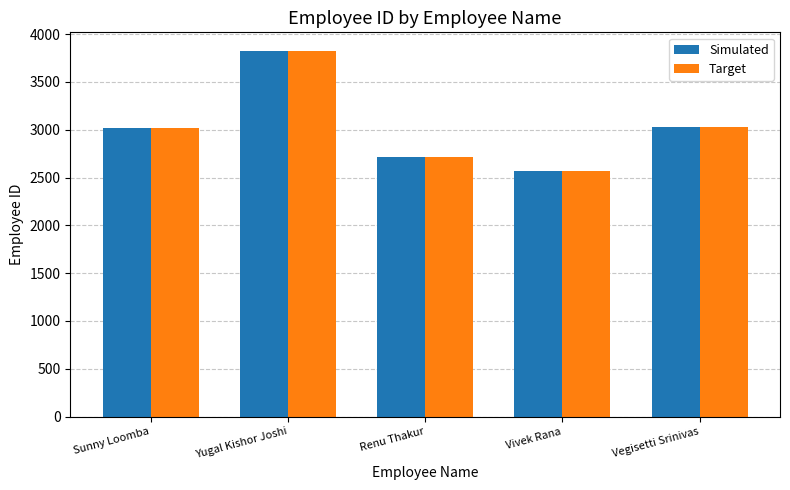

True or false: Target has a value of 2713 at Renu Thakur.

True